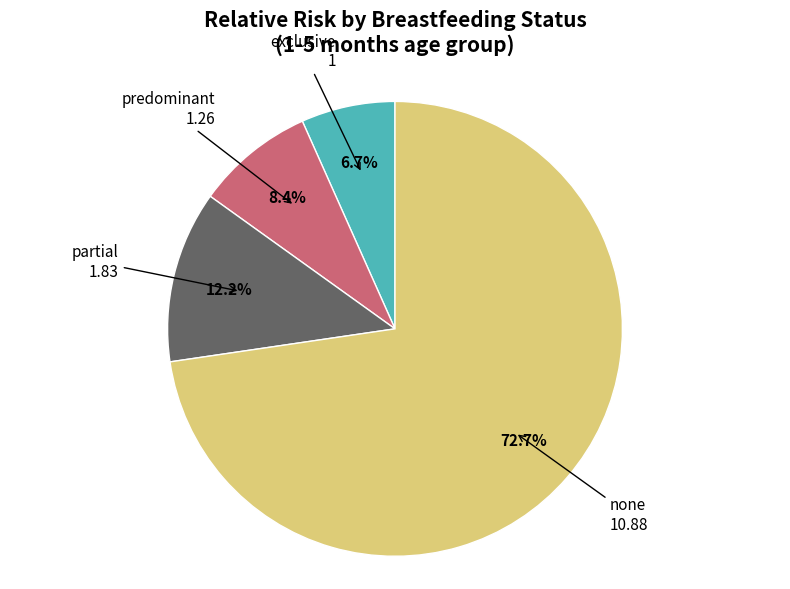

Which slice is the largest?

none